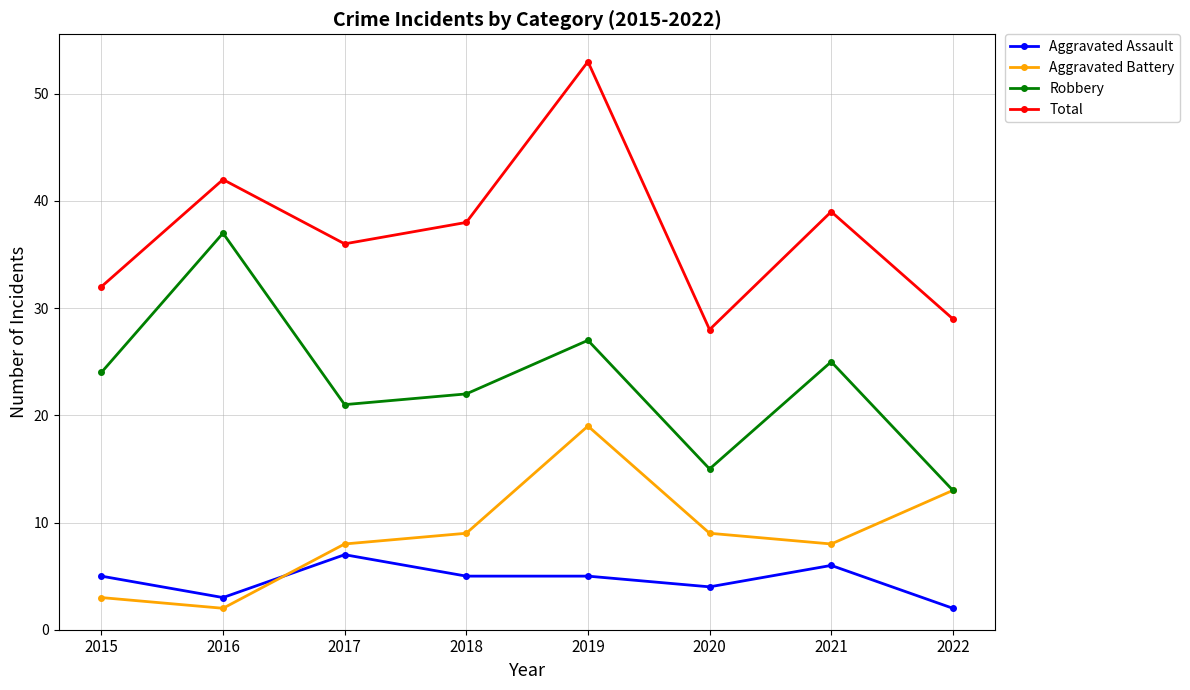

At which category does Total reach its first local valley?

2017